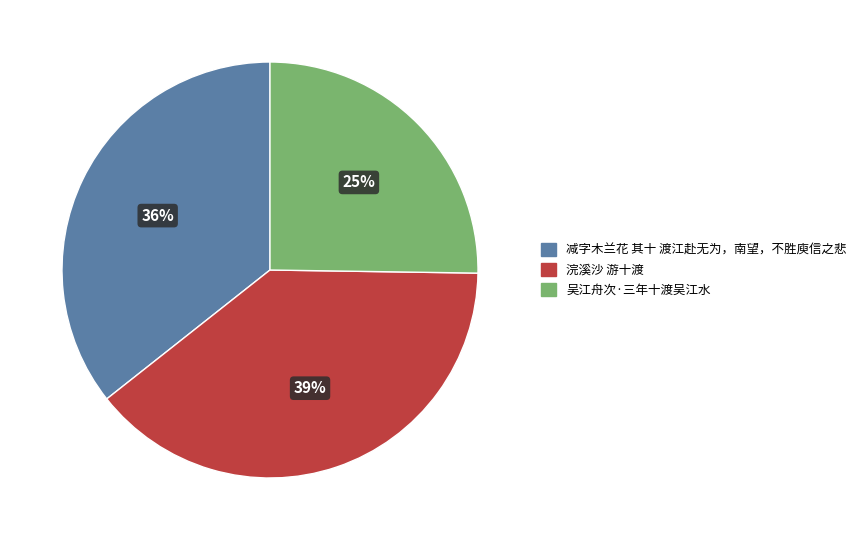

Is the sum of 吴江舟次·三年十渡吴江水 and 减字木兰花 其十 渡江赴无为，南望，不胜庾信之悲 greater than half?

Yes